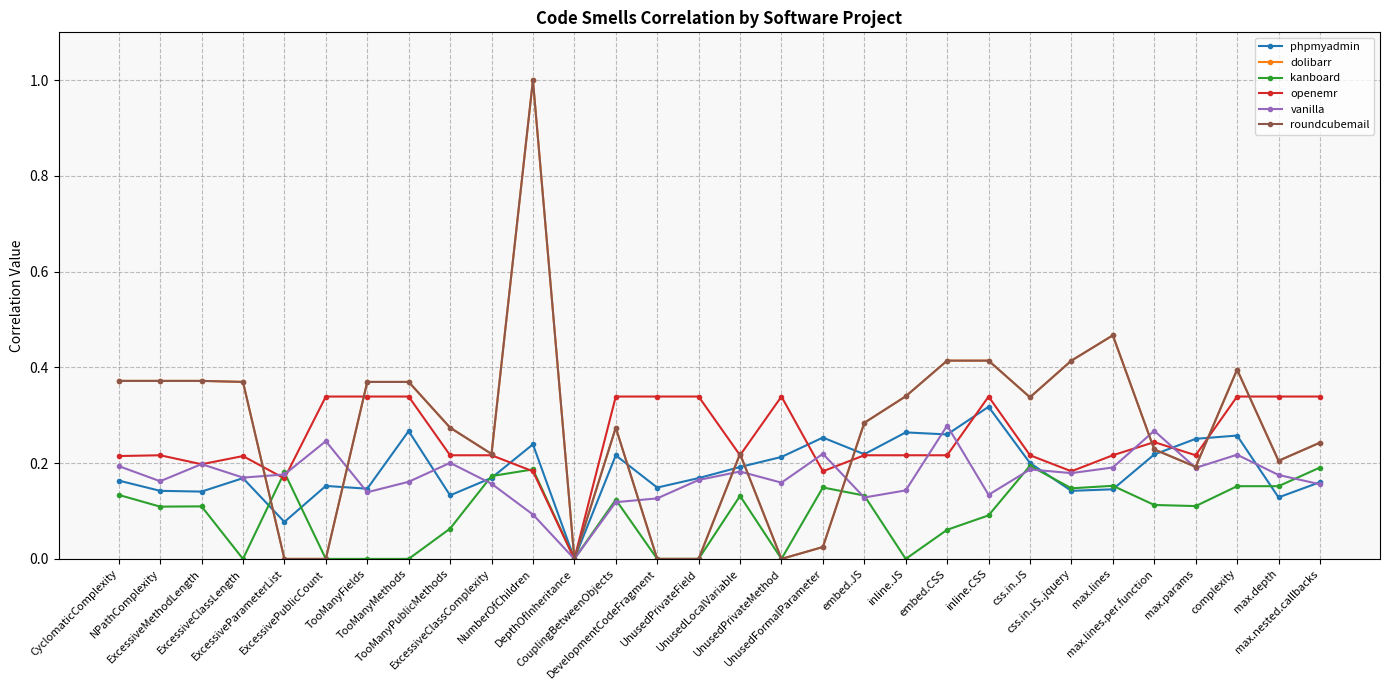

At which label does vanilla reach its peak?

embed.CSS